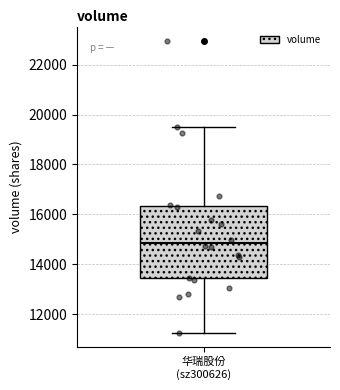

Where does the median line of the box for 华瑞股份 (sz300626) sit on the y-axis? The values are not printed on the chart, so give them approximately, as read against the axis.

14800